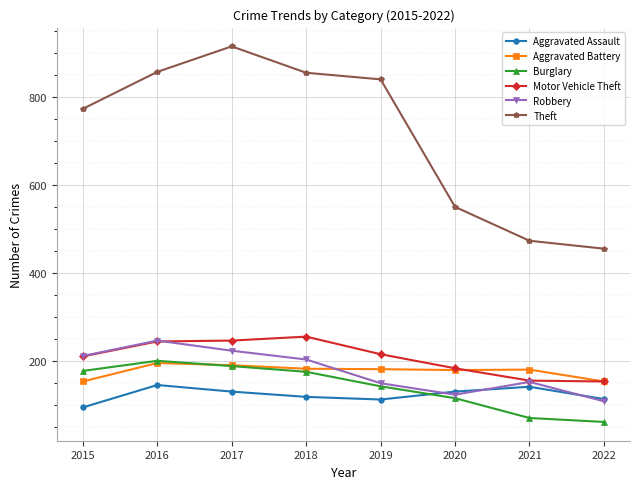

True or false: Theft and Motor Vehicle Theft intersect in this chart.

False